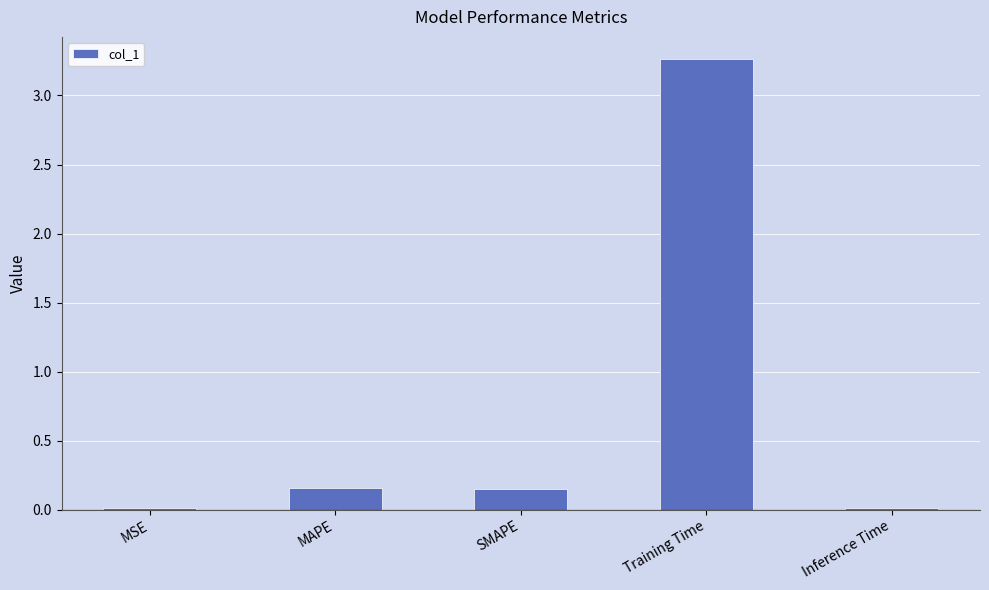

Is it true that the value at Training Time is 4.4?

False